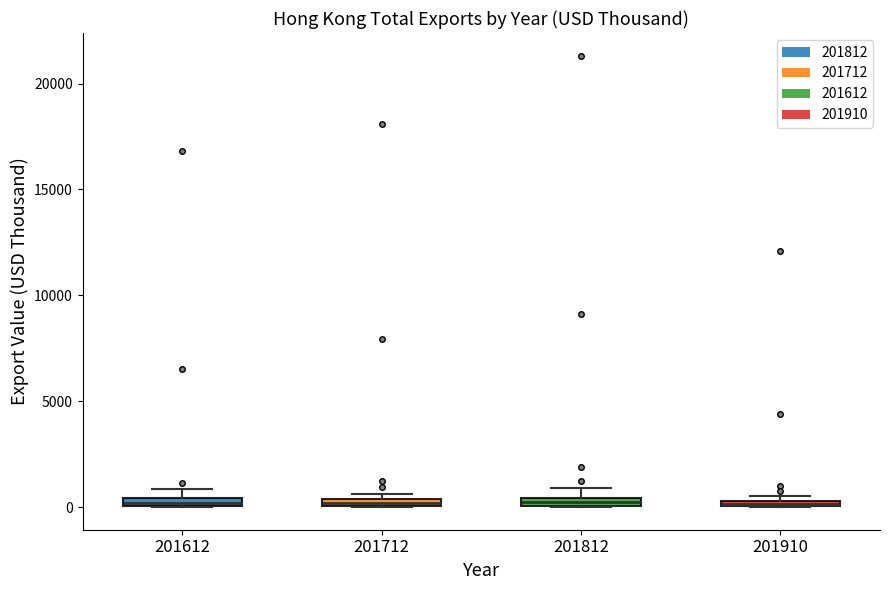

Where is the lower edge of the box at x = 201910 on the y-axis? The values are not printed on the chart, so give them approximately, as read against the axis.

0